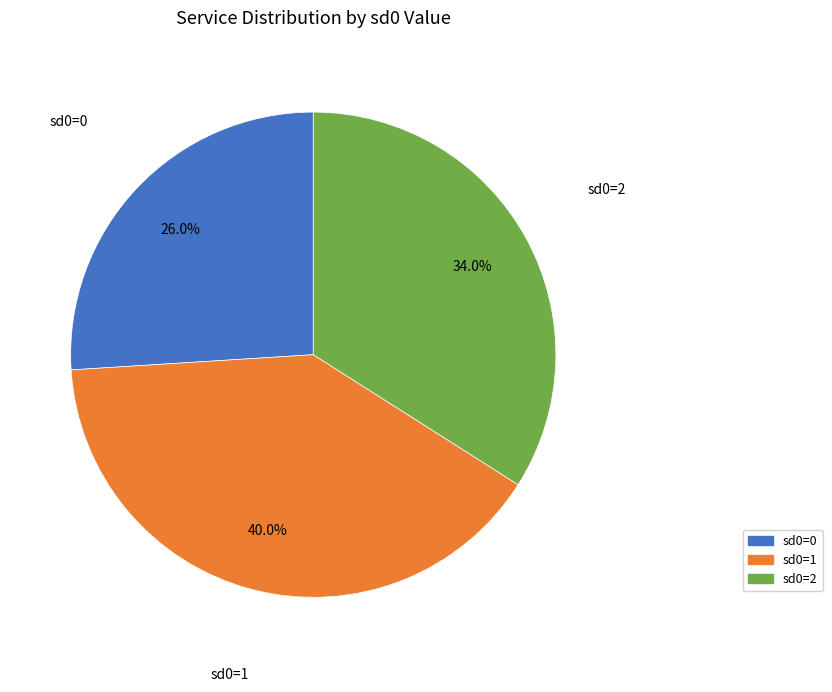

Rank the categories by value from lowest to highest.

sd0=0, sd0=2, sd0=1